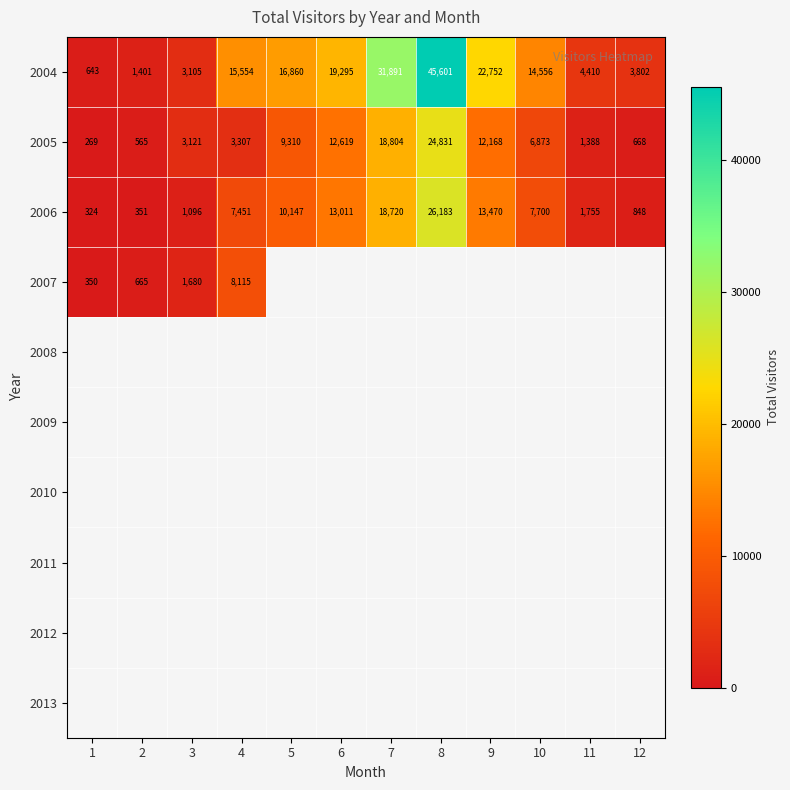

List the labels in order of 2006 value, smallest first.

1, 2, 12, 3, 11, 4, 10, 5, 6, 9, 7, 8